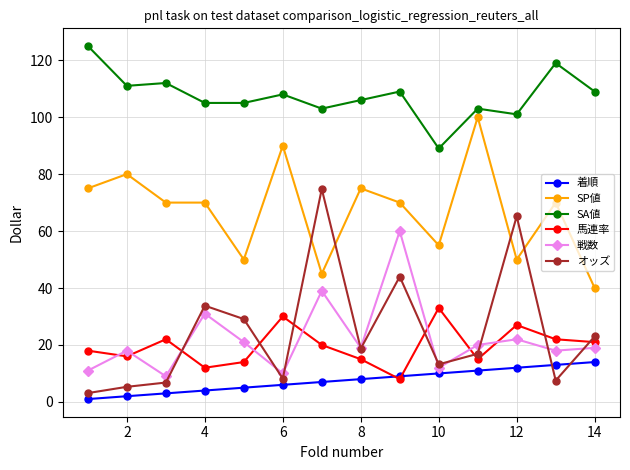

How many values in the SA値 series are below 108?

7